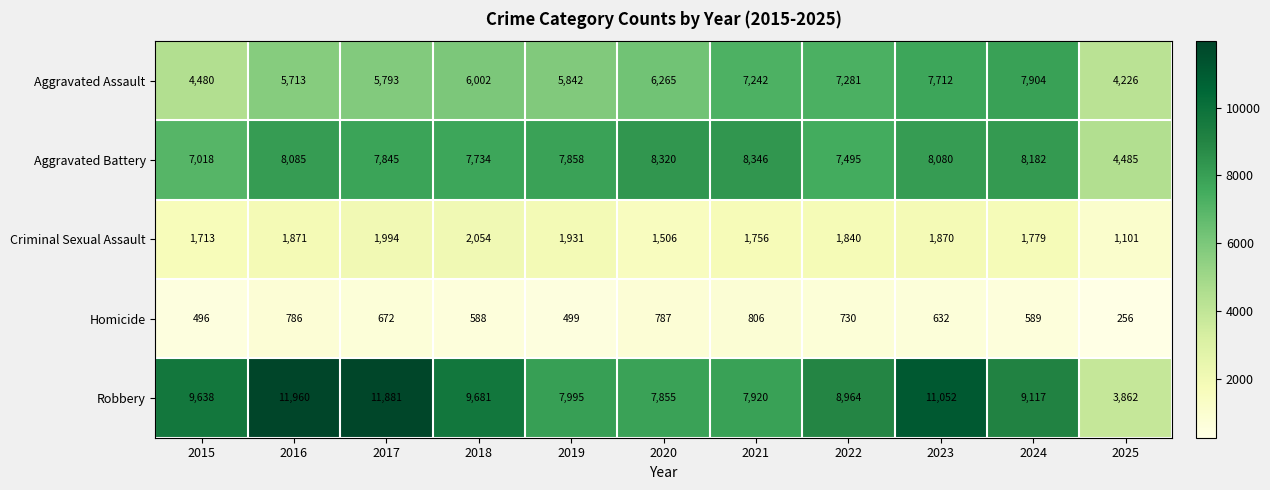

Which label corresponds to the smallest value in the chart?

2025